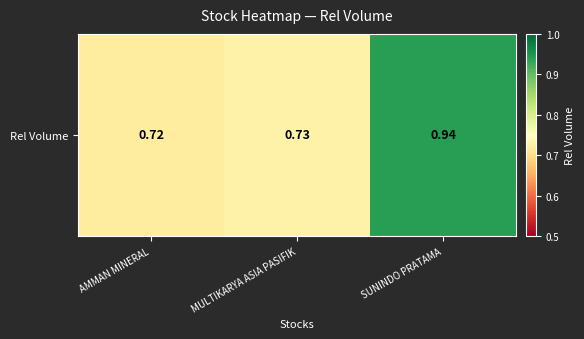

Rank the categories by value from highest to lowest.

SUNINDO PRATAMA, MULTIKARYA ASIA PASIFIK, AMMAN MINERAL